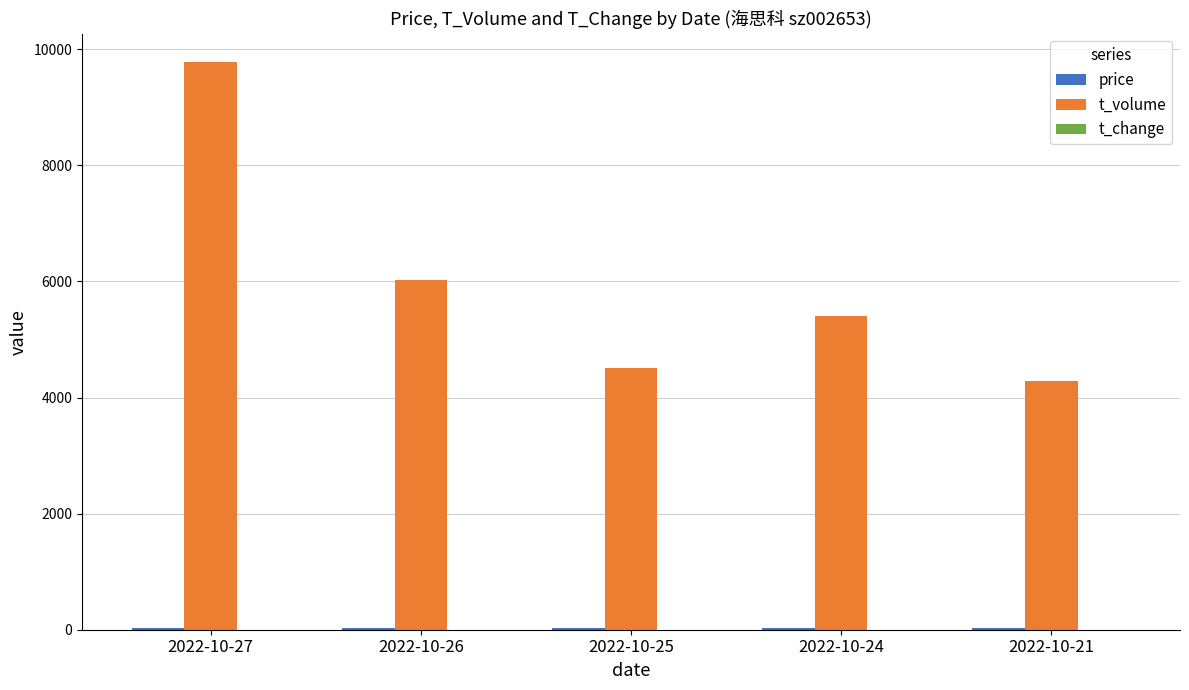

At which label is t_volume closest to 7035?

2022-10-26